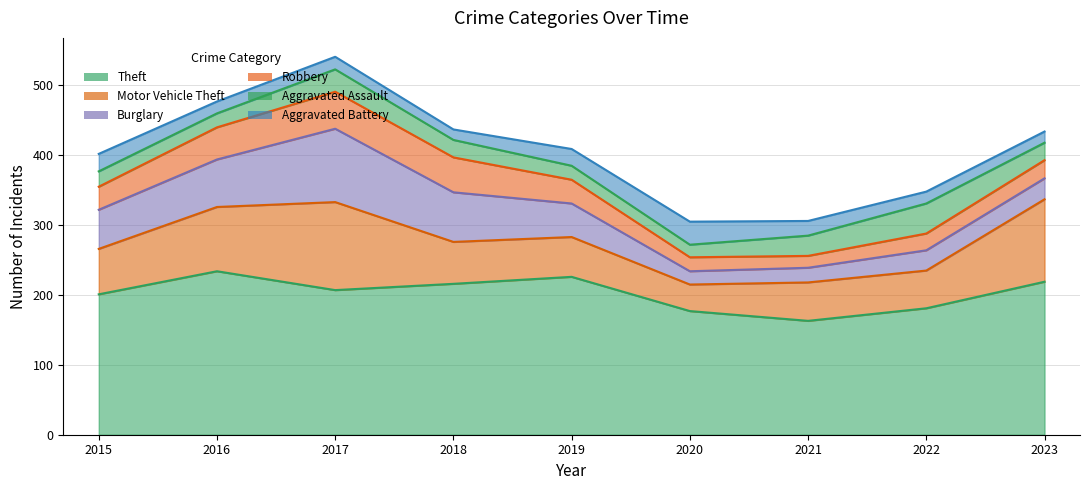

Where does the Robbery series first go above 33?

2016